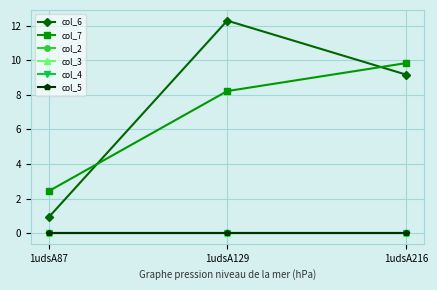

What are all the series names shown in the legend?

col_6, col_7, col_2, col_3, col_4, col_5